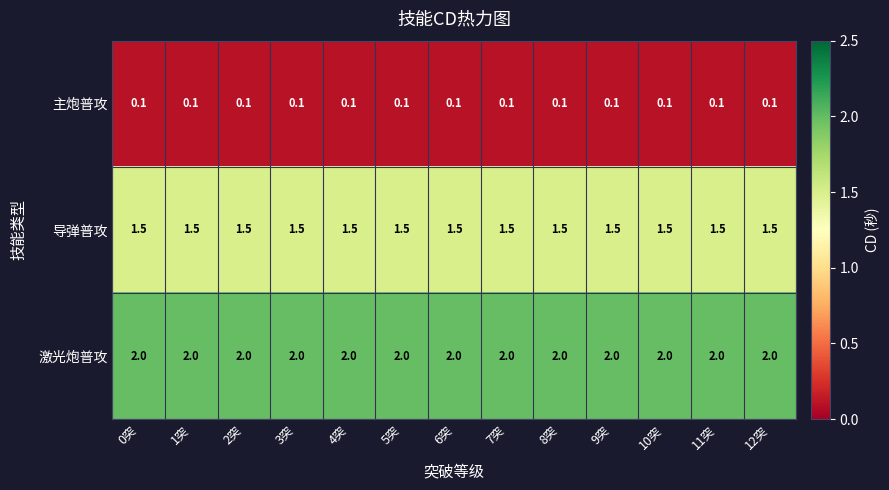

Is it true that 主炮普攻 equals 0.1 at 7突?

True